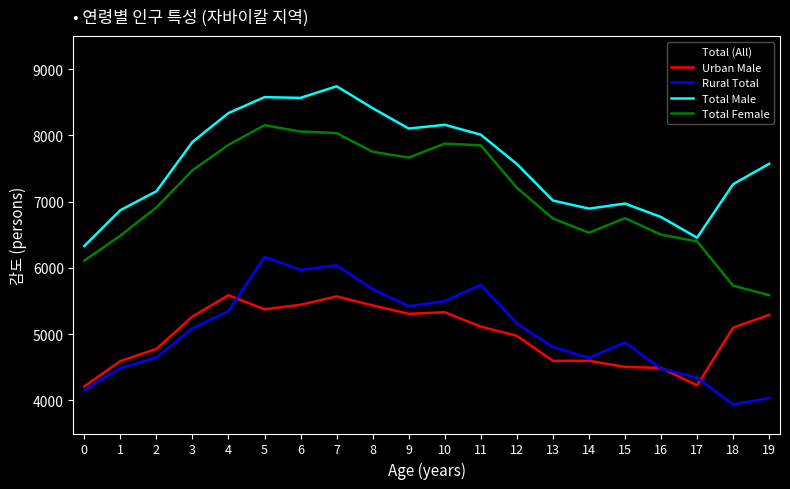

Is the value of Urban Male at 11 greater than the value of Total Female at 17?

No